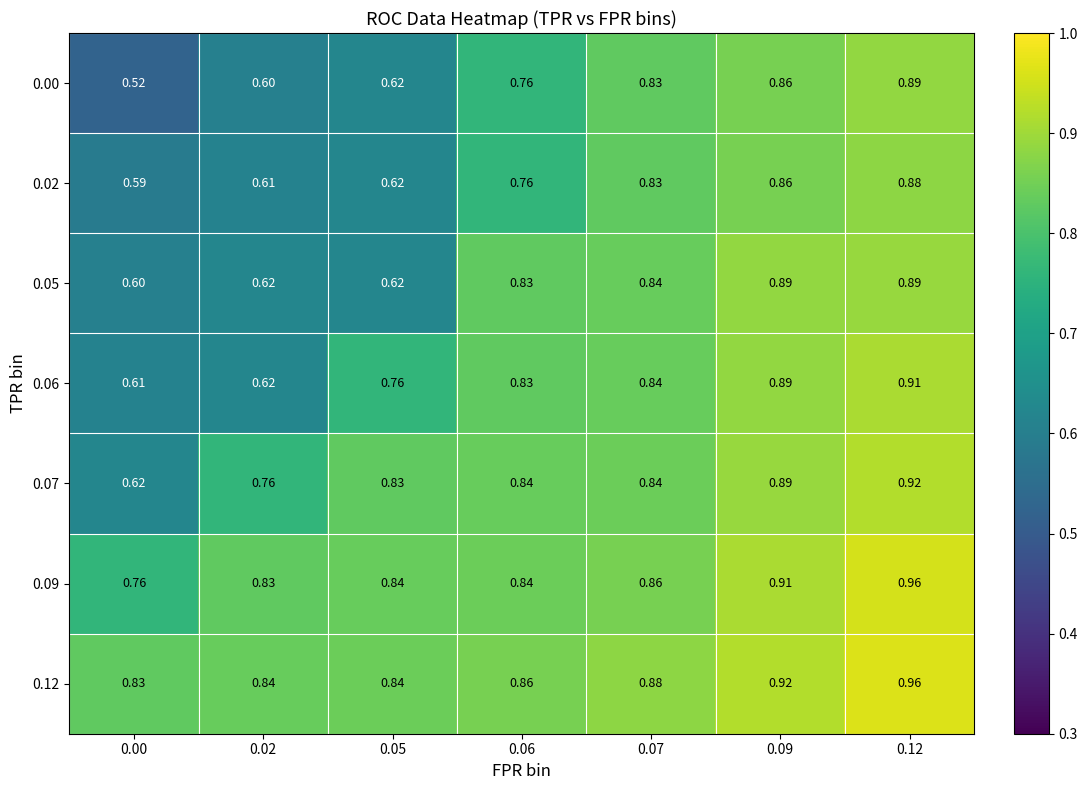

Is the value of 0.12 at 0.00 greater than the value of 0.06 at 0.09?

No